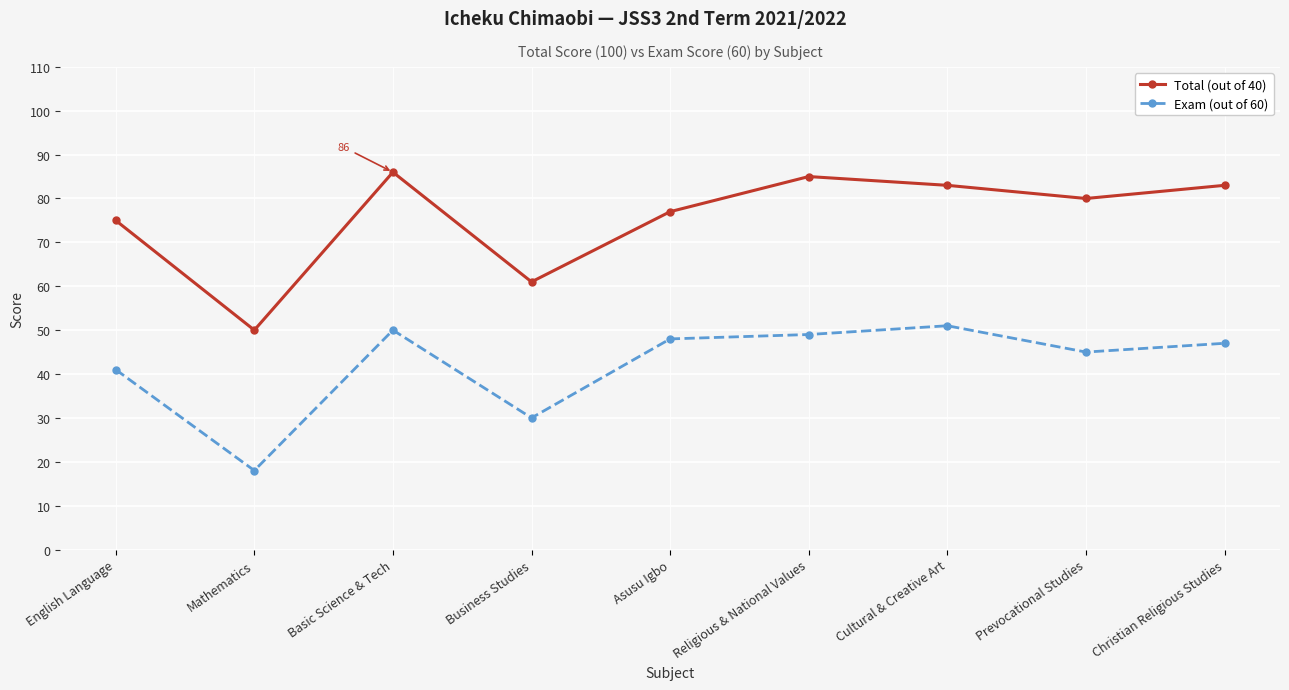

What position from the right is Christian Religious Studies?

1